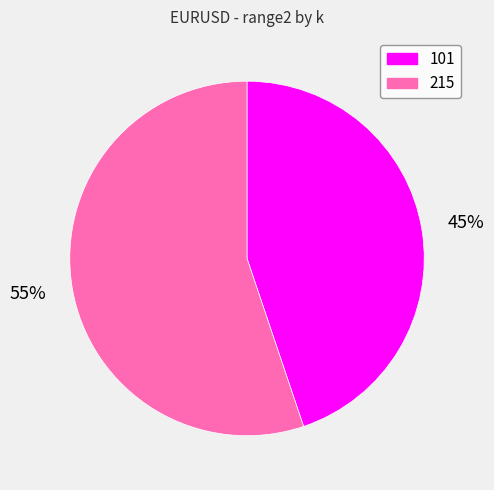

What is the majority slice?

215